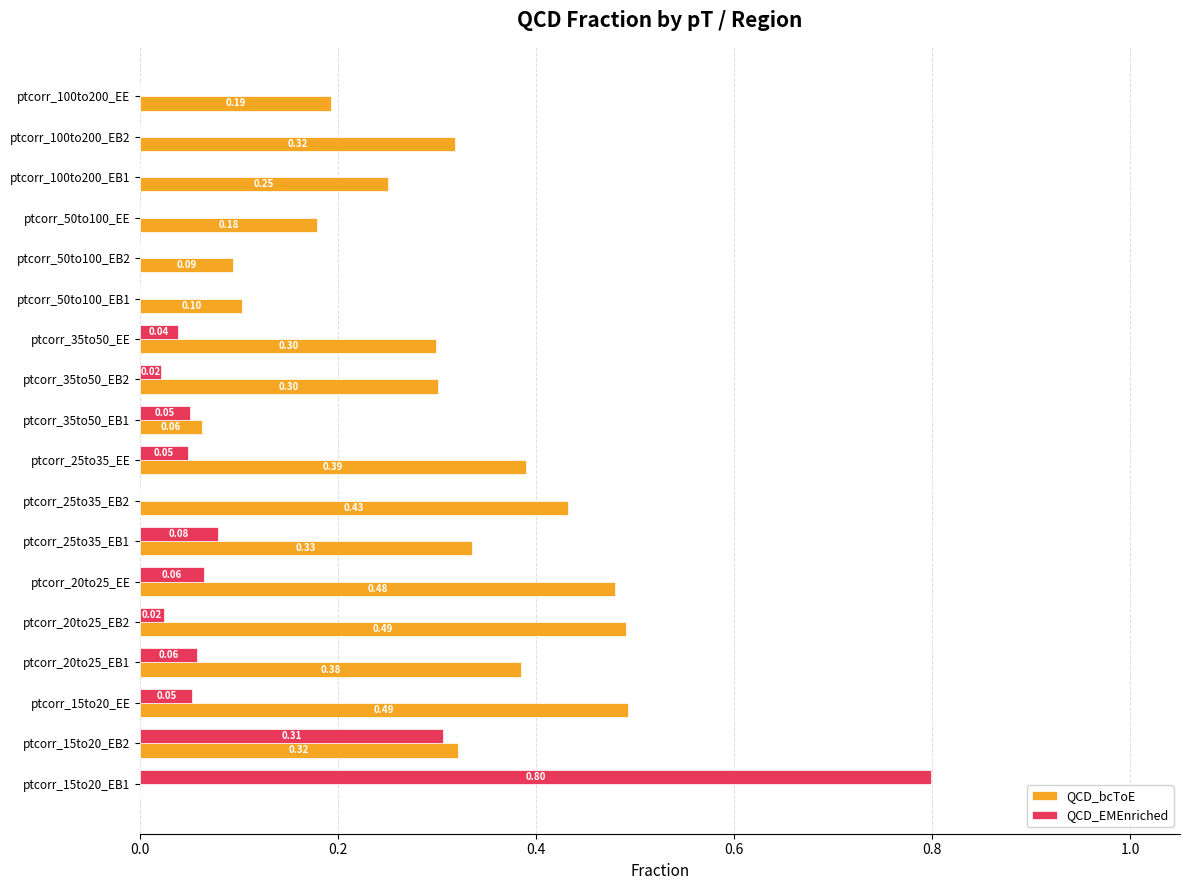

What are all the series names shown in the legend?

QCD_bcToE, QCD_EMEnriched